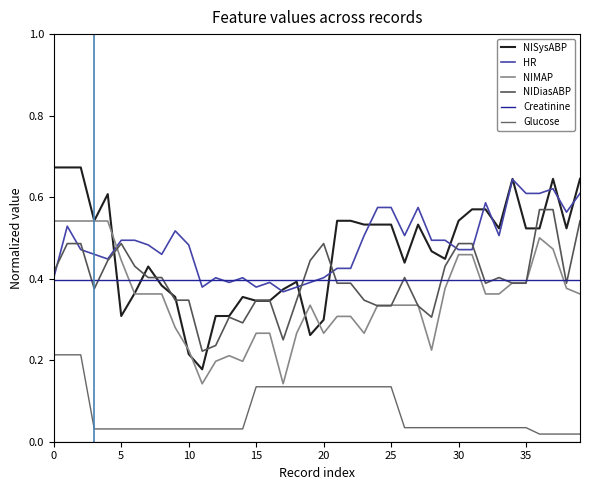

Does the chart have visible grid lines?

No